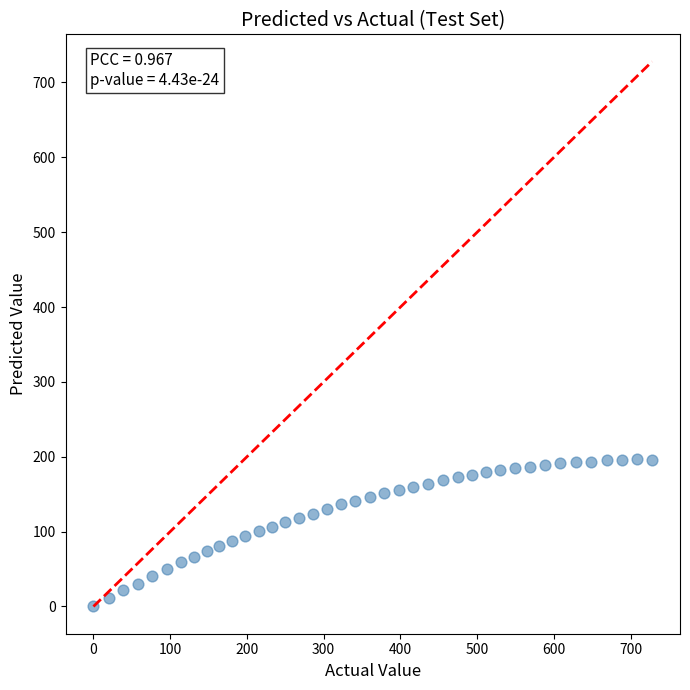

What is the range of X values (max minus min)?

727.9